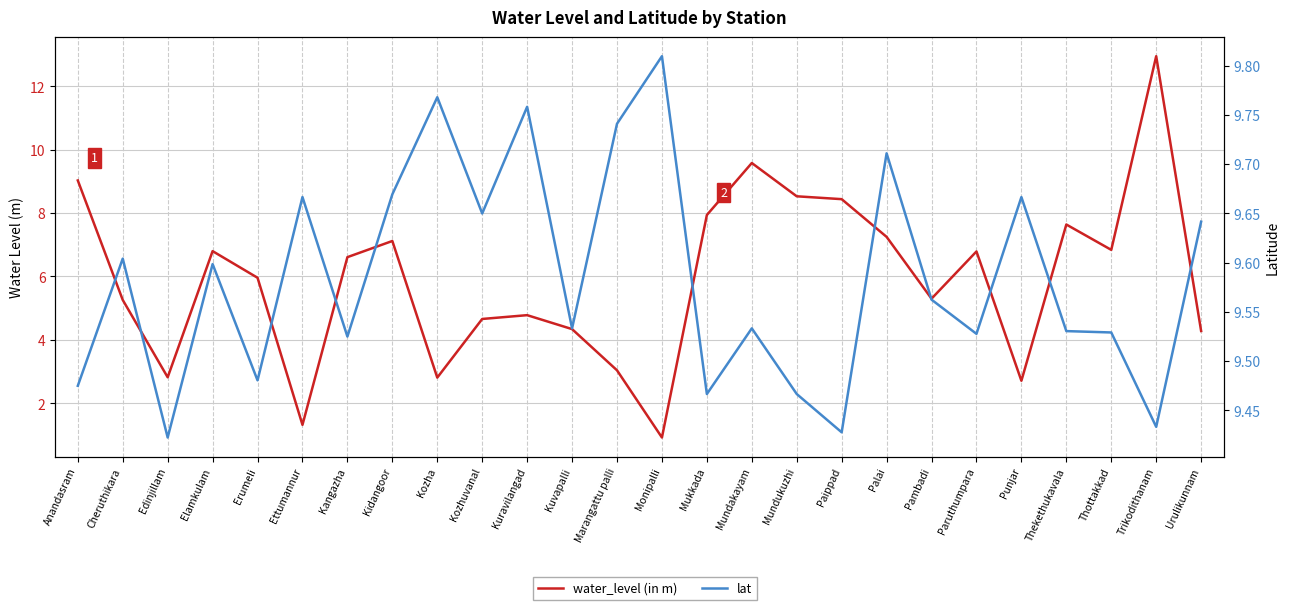

Which series ends up on top after the final intersection of water_level (in m) and lat?

lat